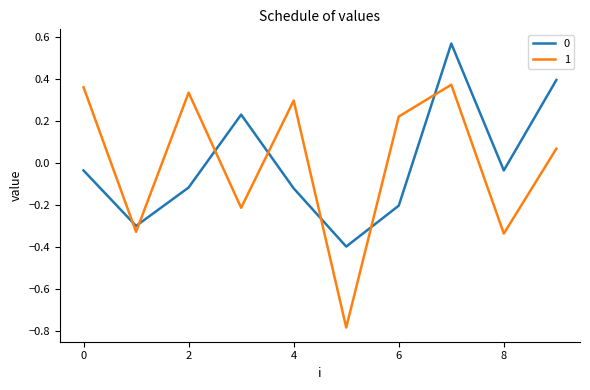

What is the difference between the maximum and minimum values in the 1 series?

1.2